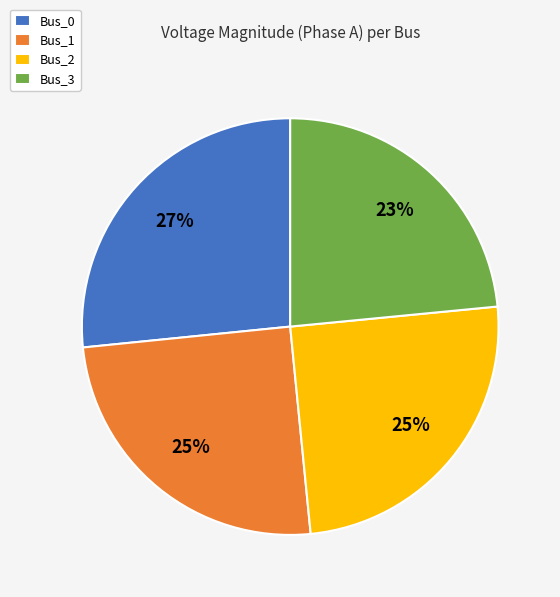

Combined, do Bus_2 and Bus_0 account for over 50%?

Yes